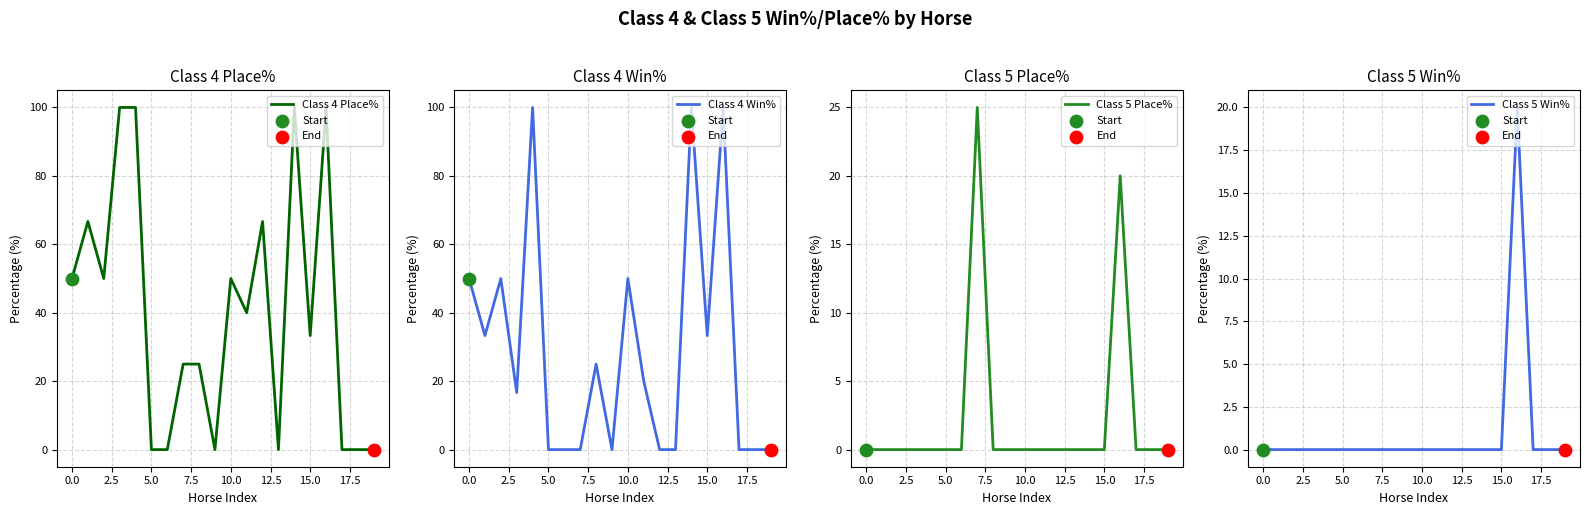

Which series reaches the minimum Y coordinate?

Class 4 Place%